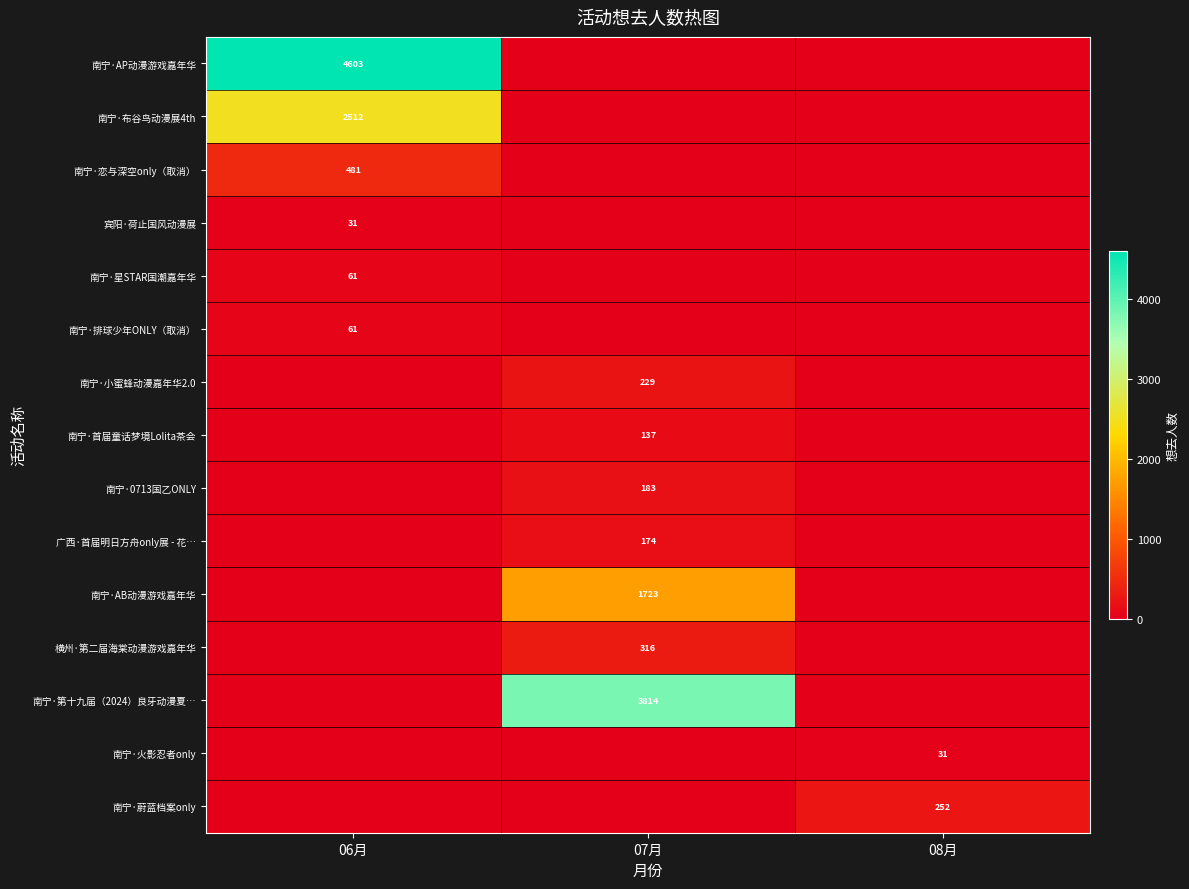

How many positive values does the 南宁·小蜜蜂动漫嘉年华2.0 series have?

1